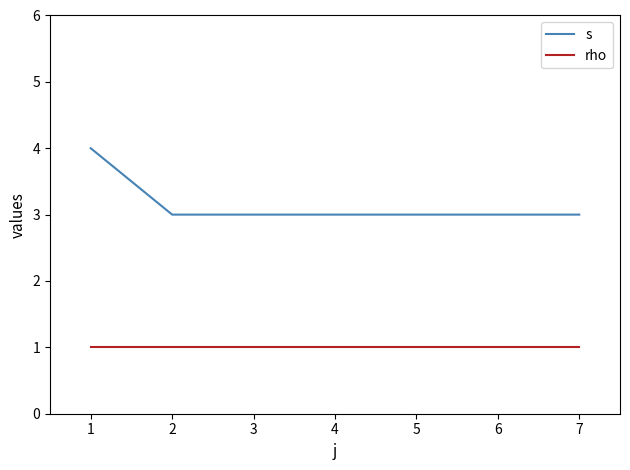

Does the chart display data point markers on the line(s)?

No